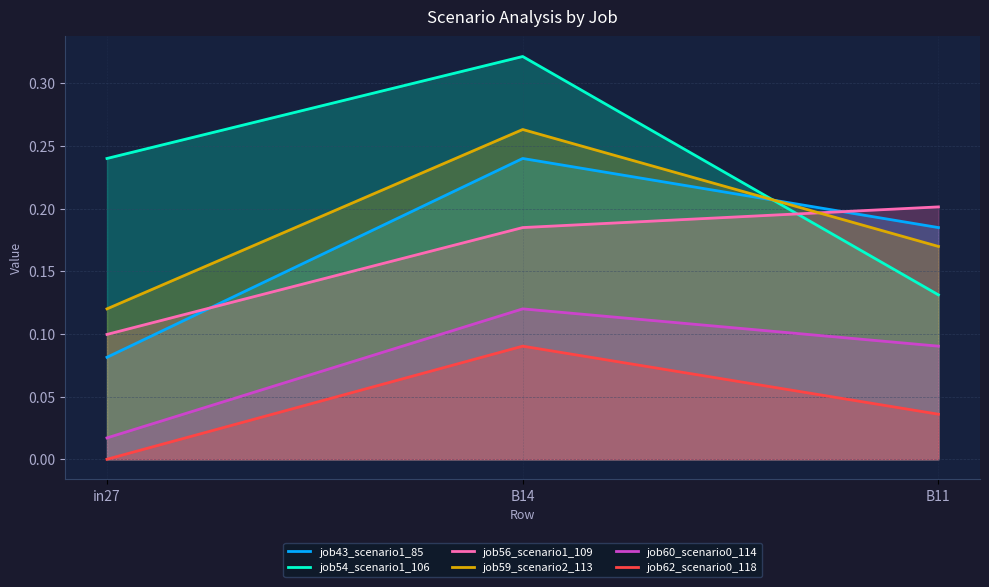

Reading right to left, what are all the values shown in this chart?

job43_scenario1_85: 0.2	0.2	0.1
job54_scenario1_106: 0.1	0.3	0.2
job56_scenario1_109: 0.2	0.2	0.1
job59_scenario2_113: 0.2	0.3	0.1
job60_scenario0_114: 0.1	0.1	0.0
job62_scenario0_118: 0.0	0.1	0.0